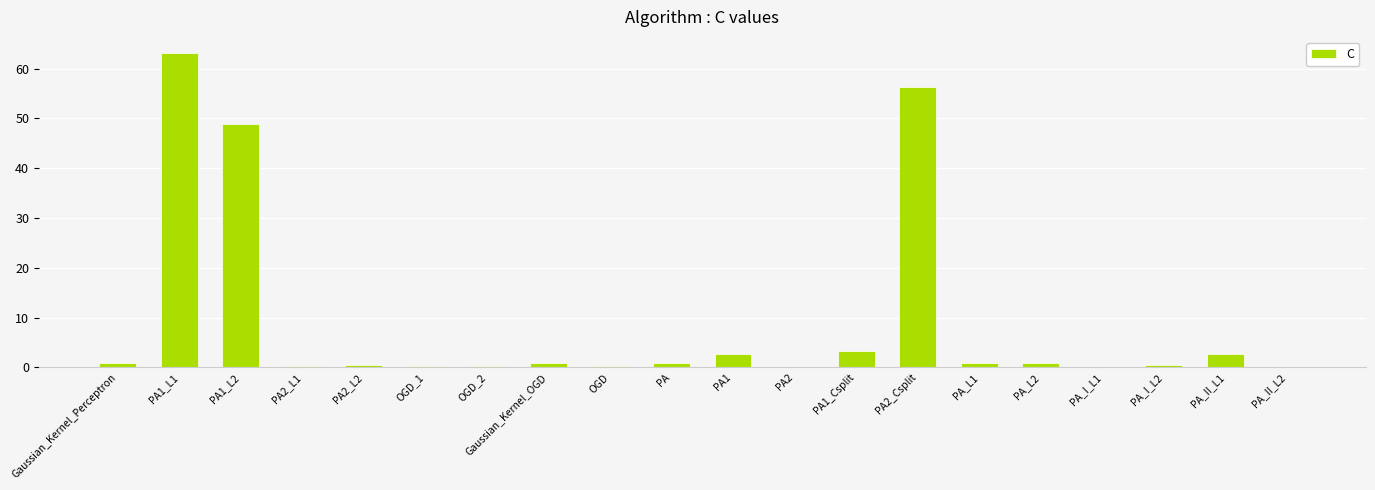

What is the average value?

9.2